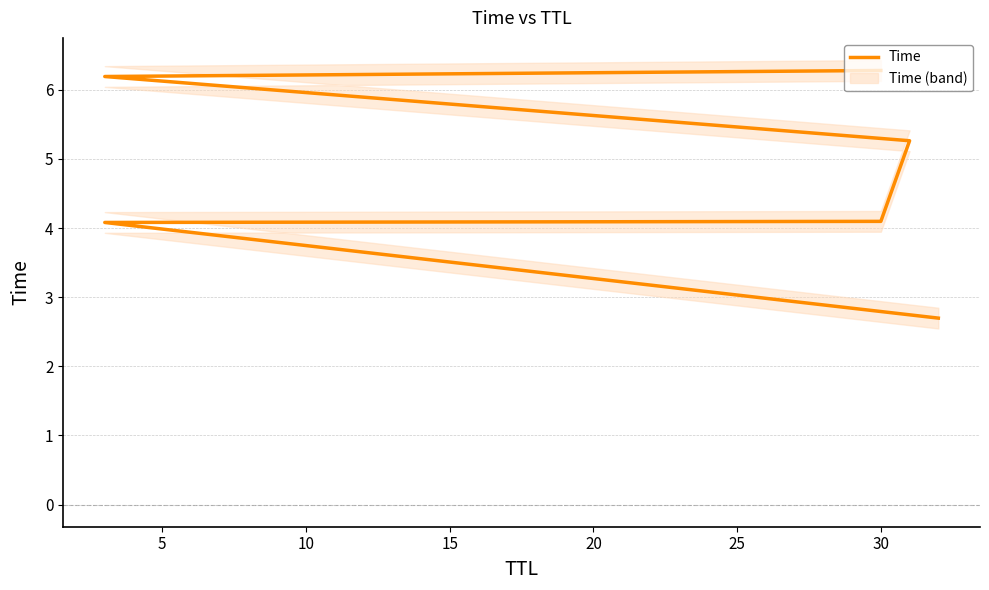

What is the sum of all values?

28.6